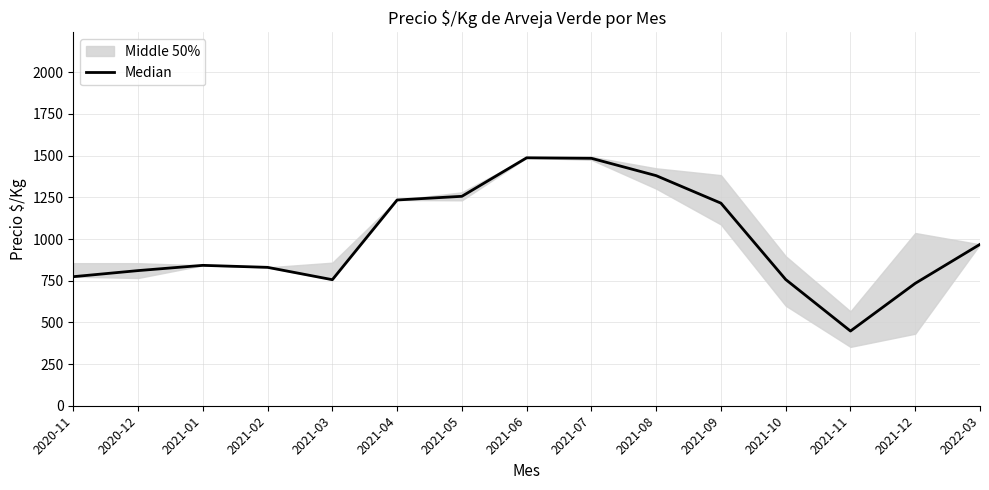

Which label corresponds to the largest value in the chart?

2021-06